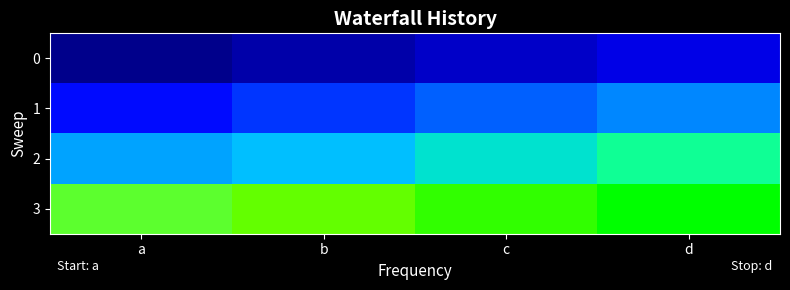

What is the total value across all series at b?

28